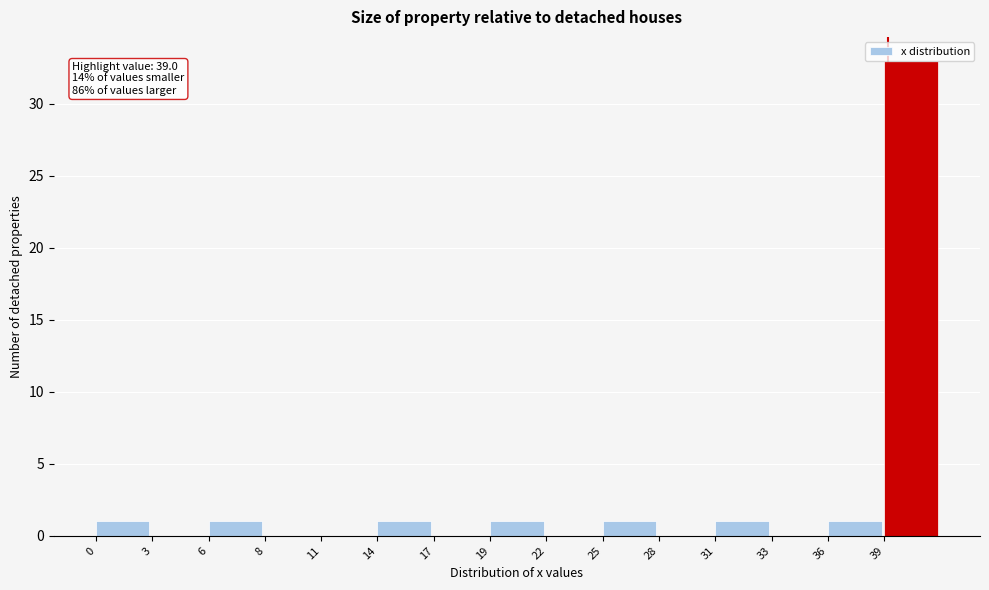

Which category has the highest value across all series?

39